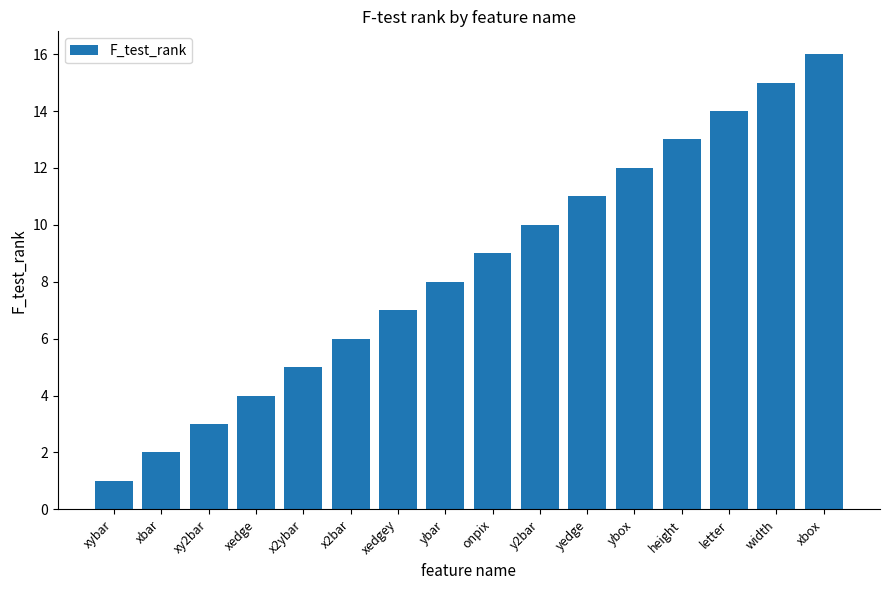

Rank the categories by value from highest to lowest.

xbox, width, letter, height, ybox, yedge, y2bar, onpix, ybar, xedgey, x2bar, x2ybar, xedge, xy2bar, xbar, xybar